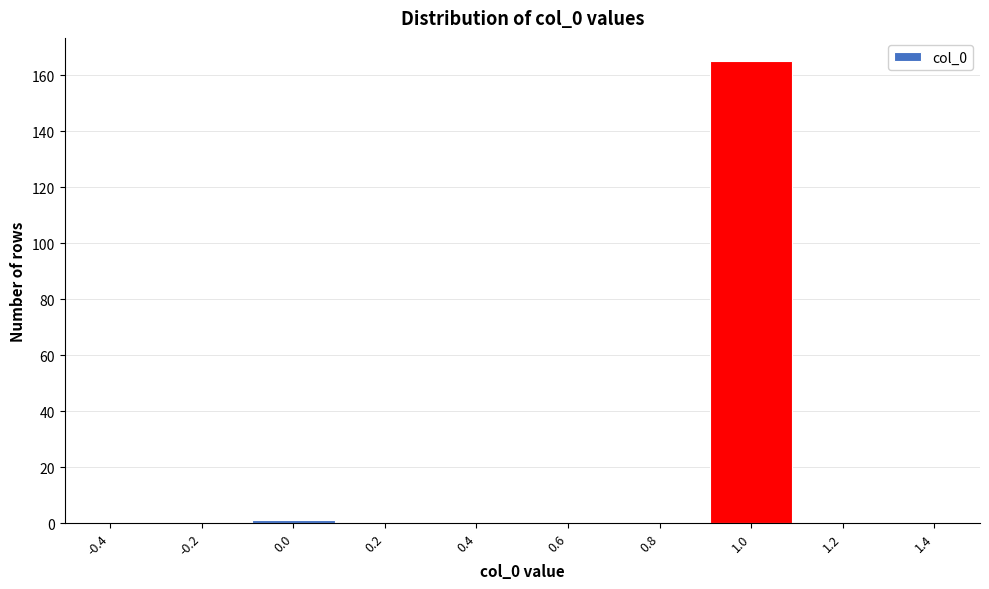

How tall is the bar that spans 0.9 to 1.1 on the x-axis? The values are not printed on the chart, so give them approximately, as read against the axis.

166